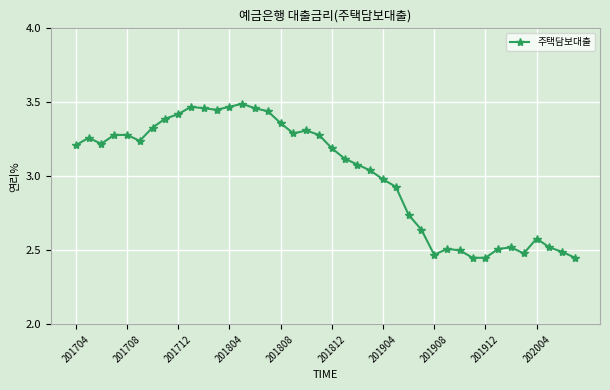

True or false: there are more than 0 points higher than both neighbors.

True